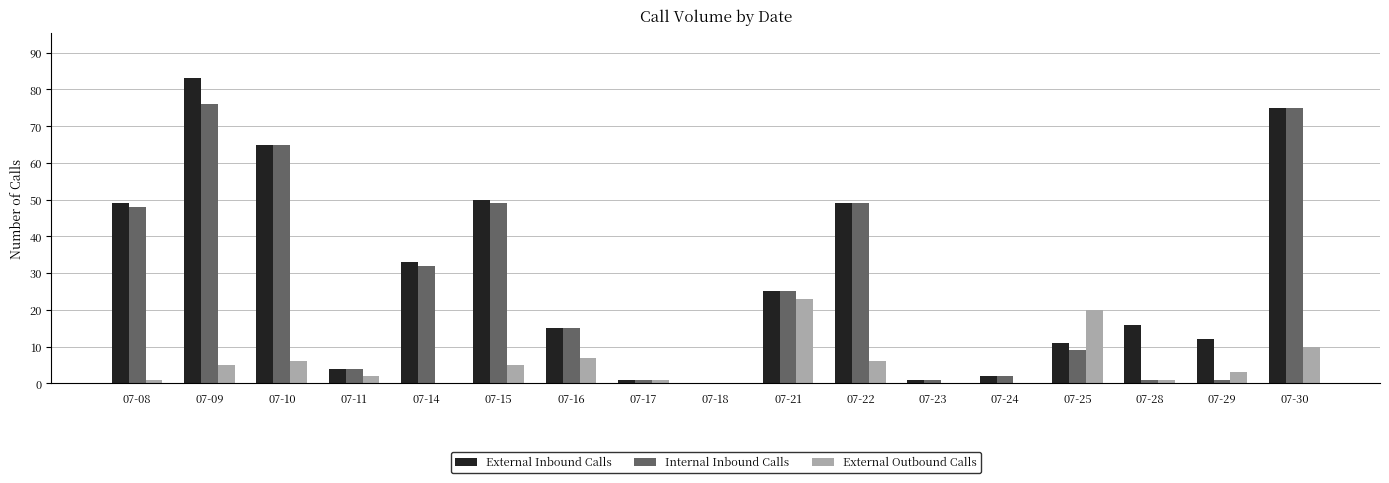

What is the sum of all Internal Inbound Calls values?

453